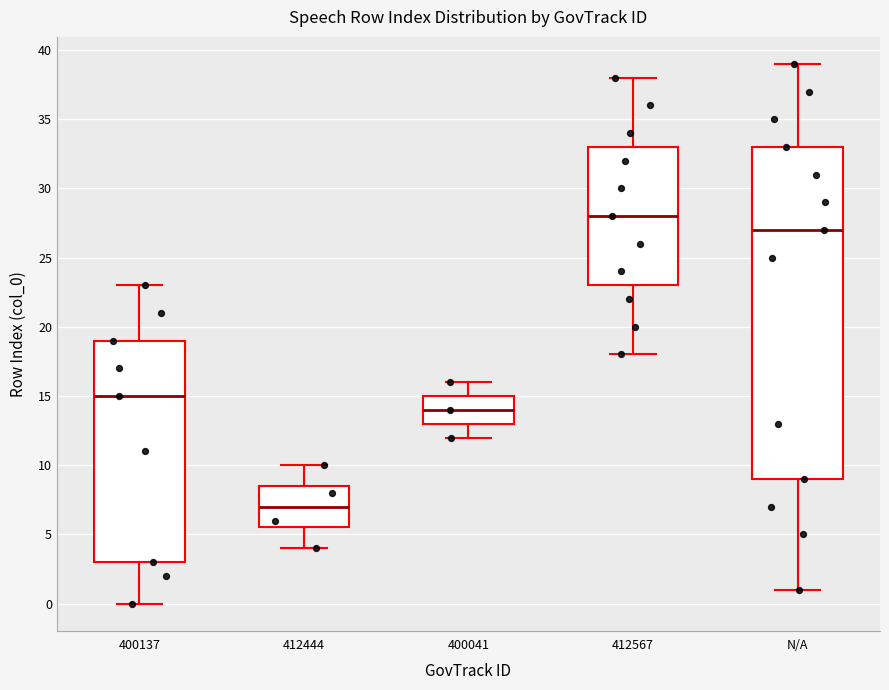

Reading left to right, read every box against the y-axis: the position of its median line, the range the box covers, and the ends of its whiskers. The values are not printed on the chart, so give them approximately, as read against the axis.

400137: median 15.0, box 3.0 to 19.0, whiskers 0.0 to 23.0
412444: median 7.0, box 5.5 to 8.5, whiskers 4.0 to 10.0
400041: median 14.0, box 13.0 to 15.0, whiskers 12.0 to 16.0
412567: median 28.0, box 23.0 to 33.0, whiskers 18.0 to 38.0
N/A: median 27.0, box 9.0 to 33.0, whiskers 1.0 to 39.0